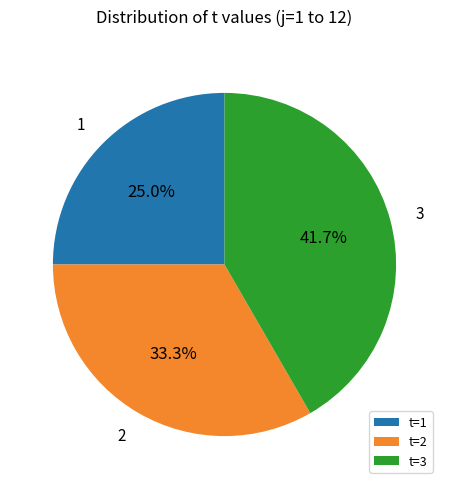

What is the largest slice in the pie chart?

t=3